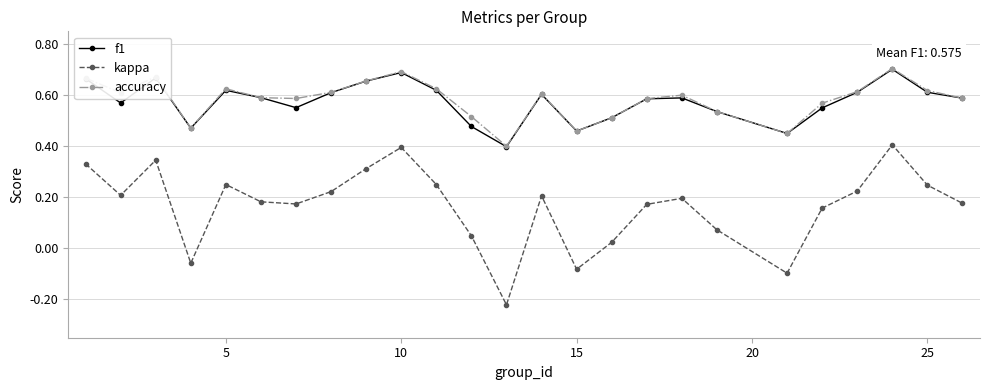

Which series has the widest spread of values?

kappa